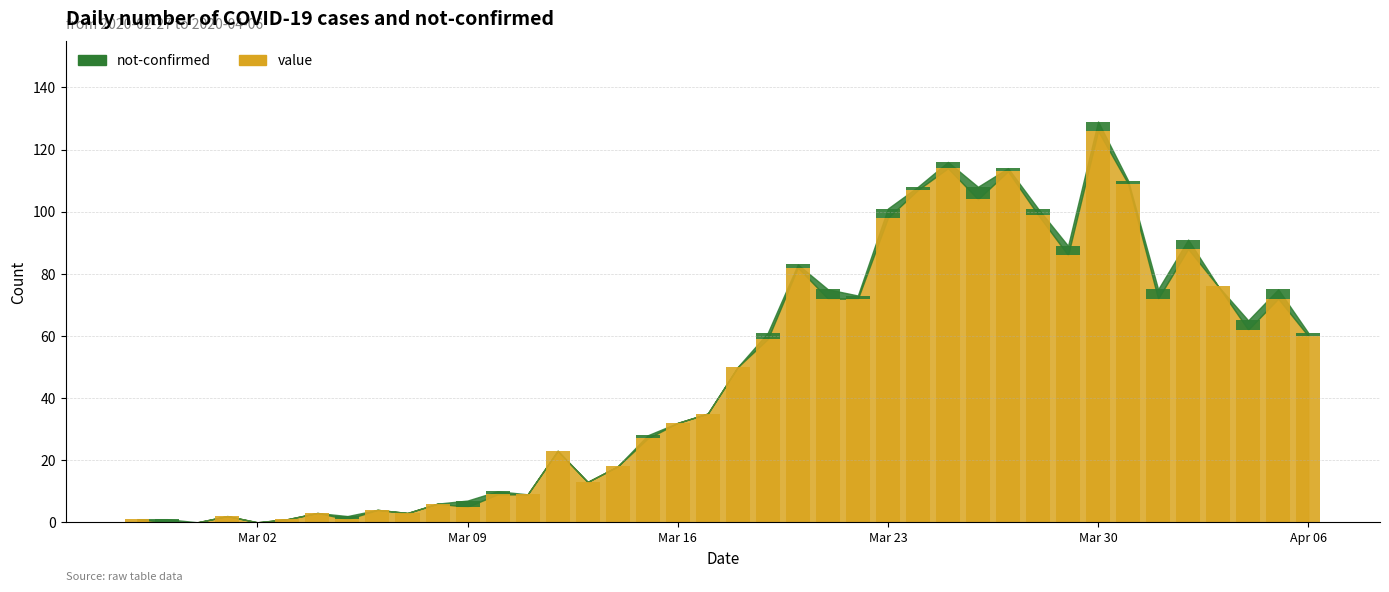

The value of not-confirmed at 2020-03-26 is 4. True or false?

True